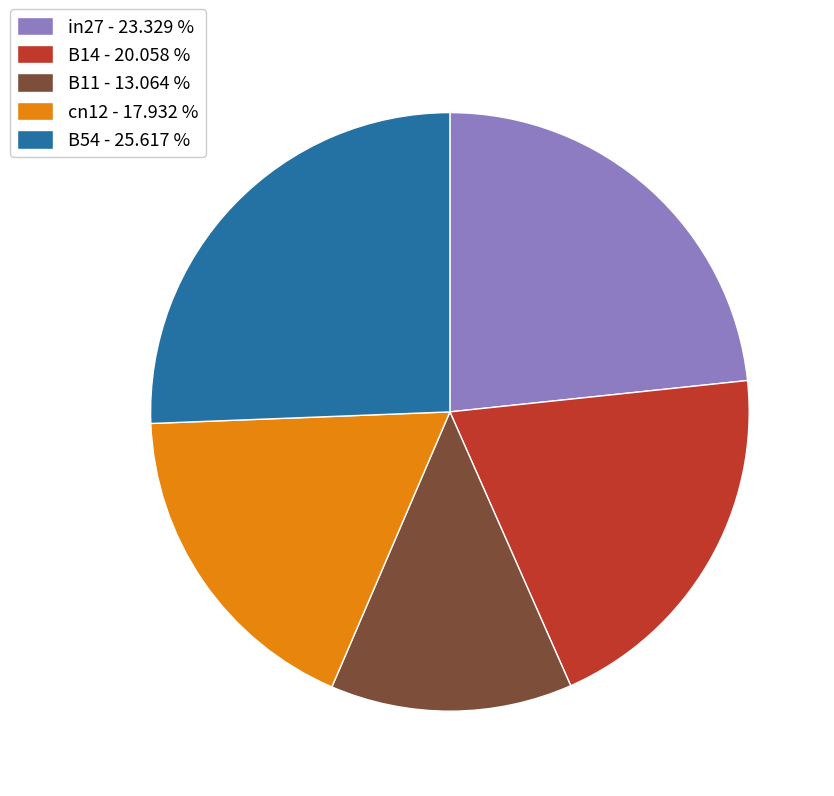

Does any single category account for the majority?

No